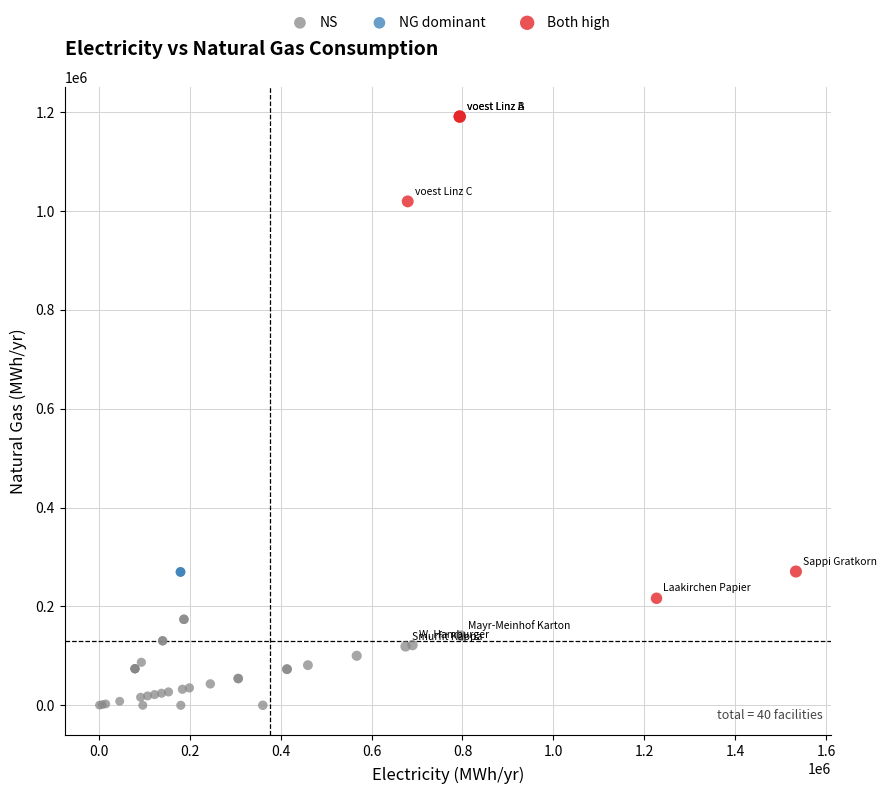

What are all the series names shown in the legend?

NS, NG dominant, Both high